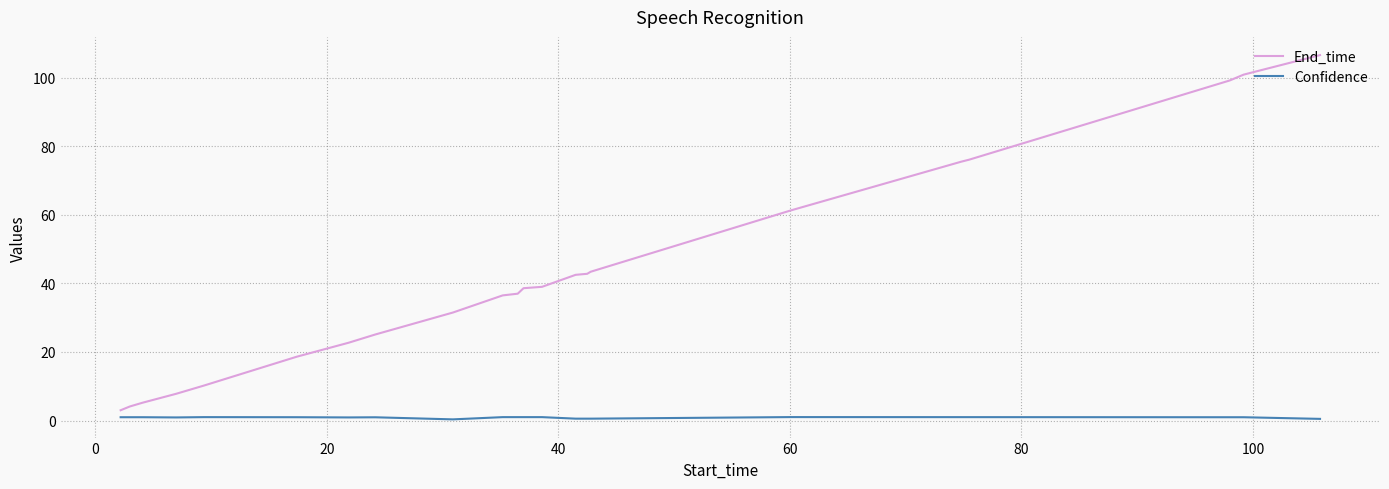

True or false: Confidence and End_time cross at least once.

False